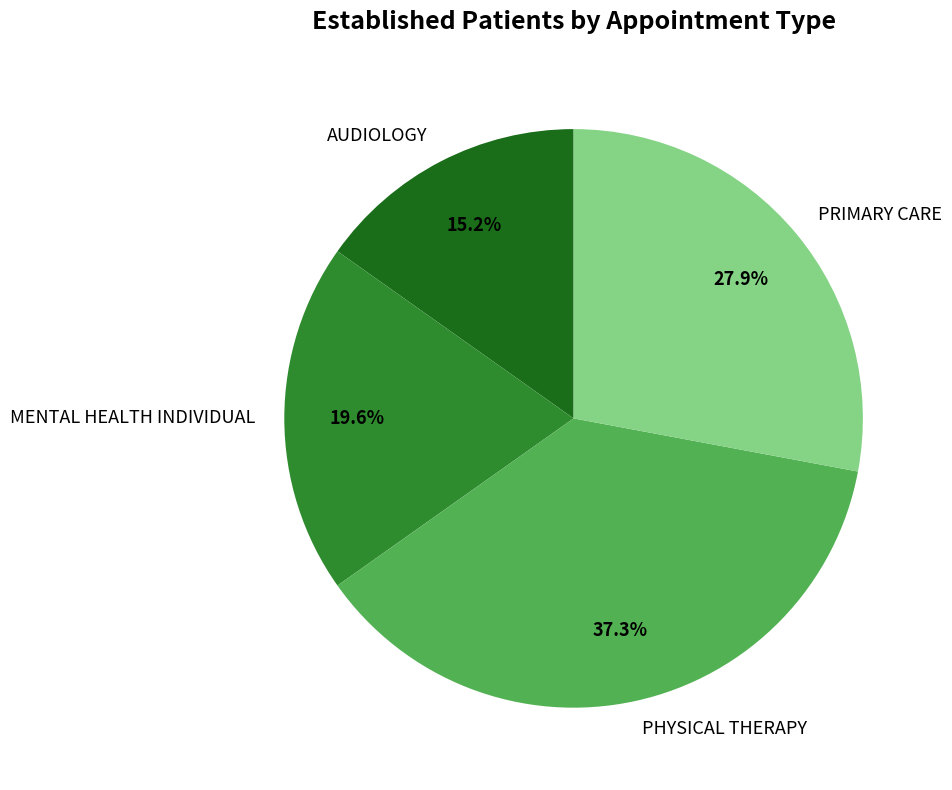

Does PHYSICAL THERAPY account for over 50% of the chart?

No